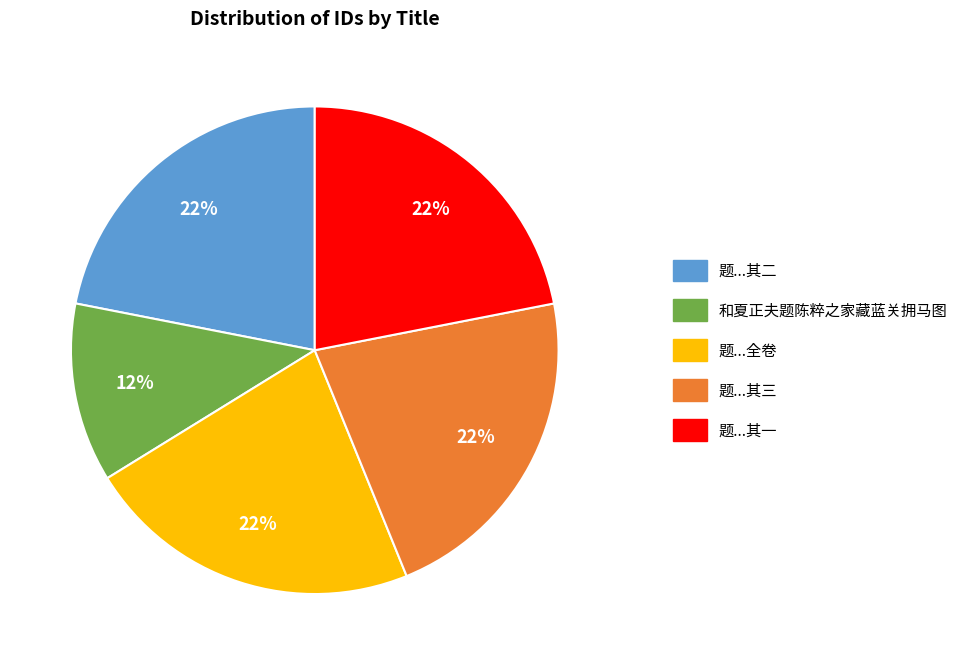

How many slices are in this pie chart?

5